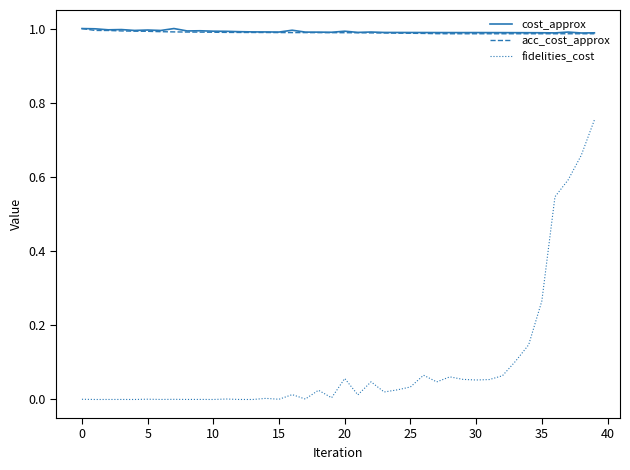

True or false: cost_approx and fidelities_cost cross at least once.

False